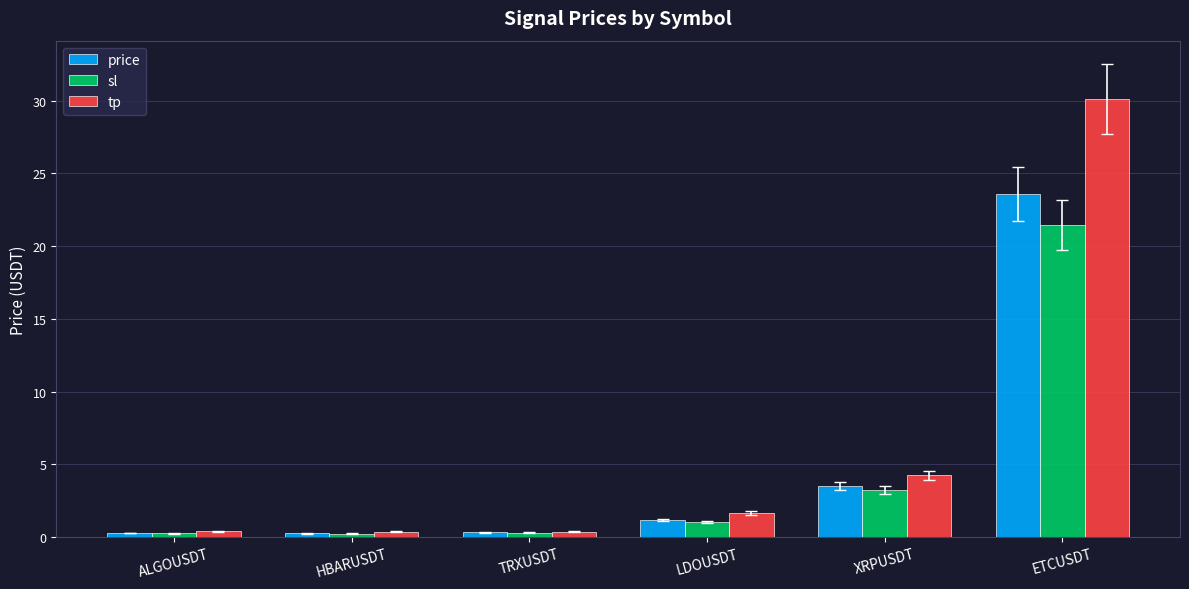

What is the label of the 5th bar from the right?

HBARUSDT